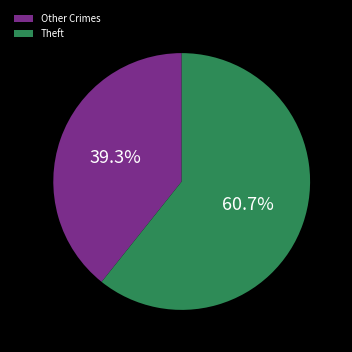

Approximately how many times larger is the value at Theft compared to Other Crimes?

1.5